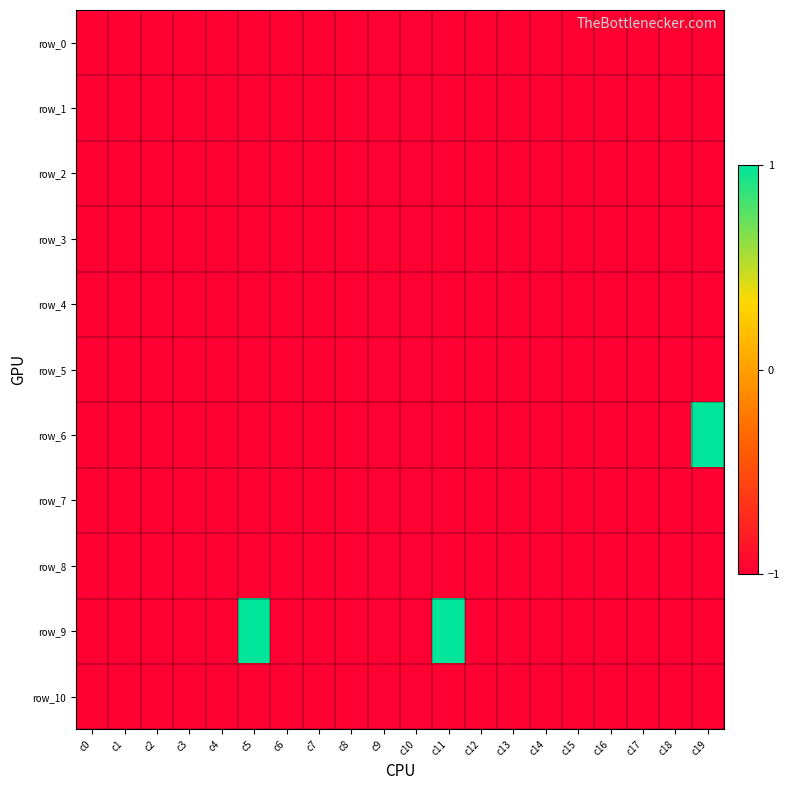

Is it true that row_6 equals 2 at c19?

False